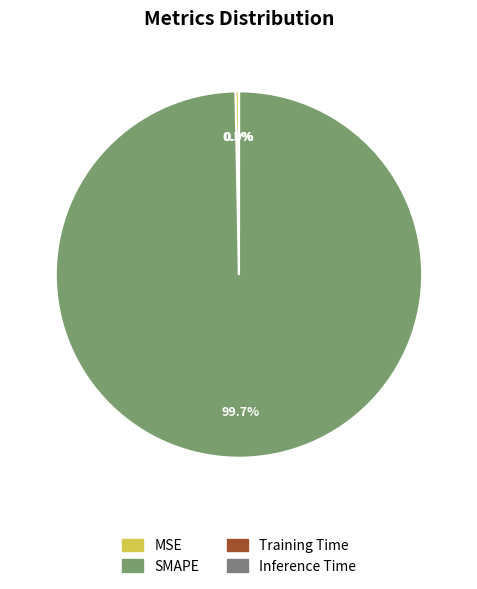

Combined, what portion of the pie is SMAPE and MSE?

100.0%